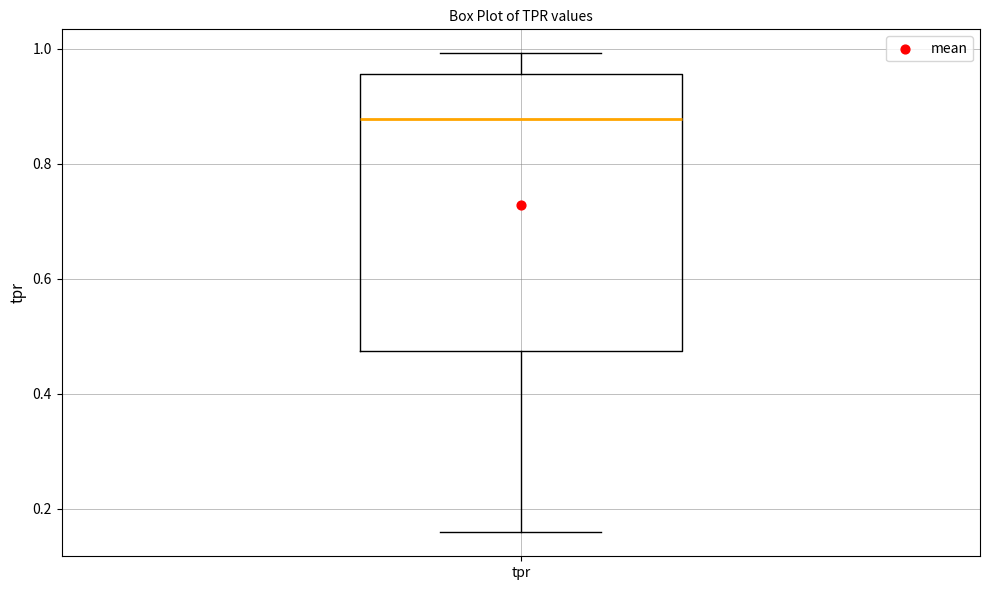

Where does the upper whisker of the box for tpr end on the y-axis? The values are not printed on the chart, so give them approximately, as read against the axis.

1.00